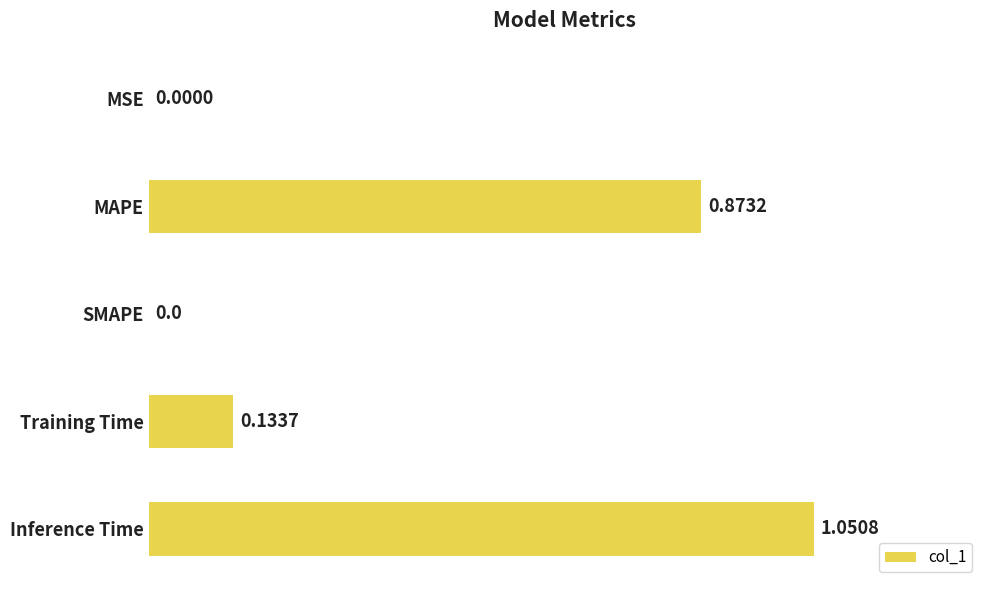

What is the change in value from Training Time to Inference Time?

+0.9